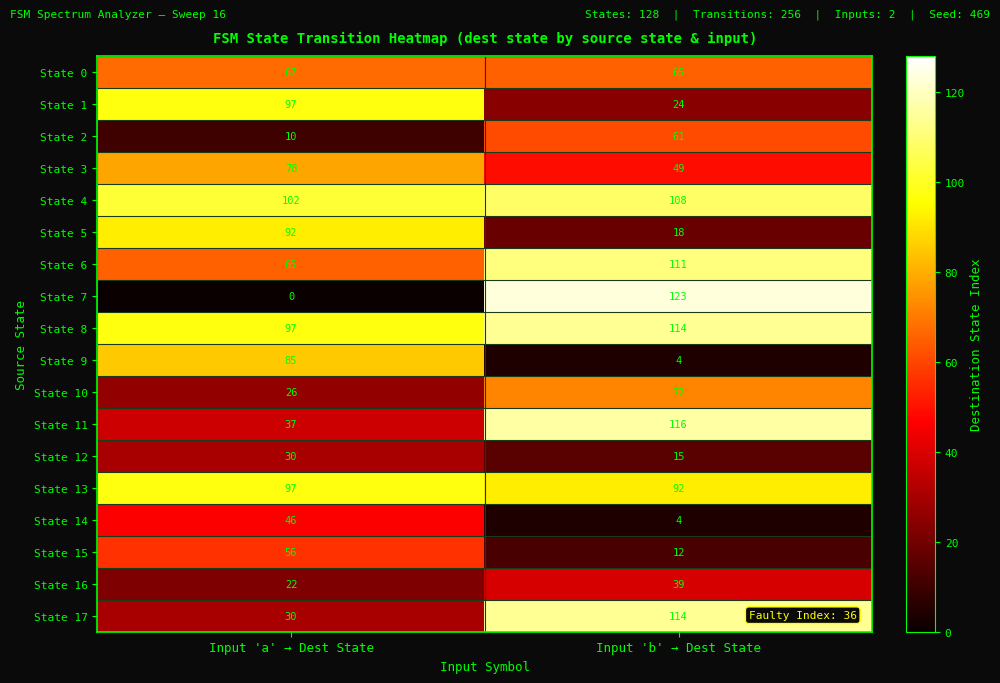

Where is State 10 nearest to the value 49?

Input 'a' → Dest State